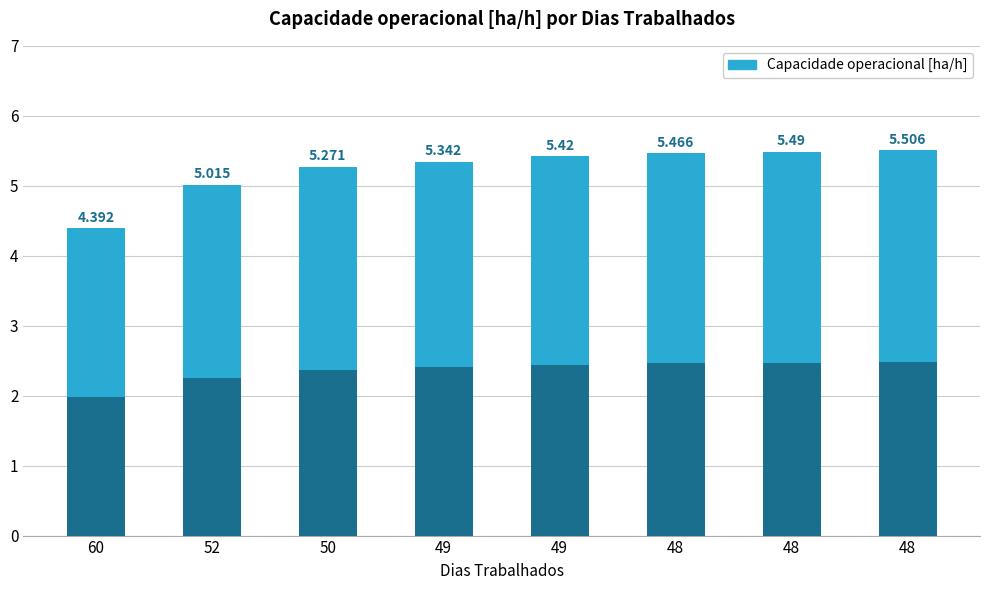

Is it true that the value at 60 is 3.0?

False